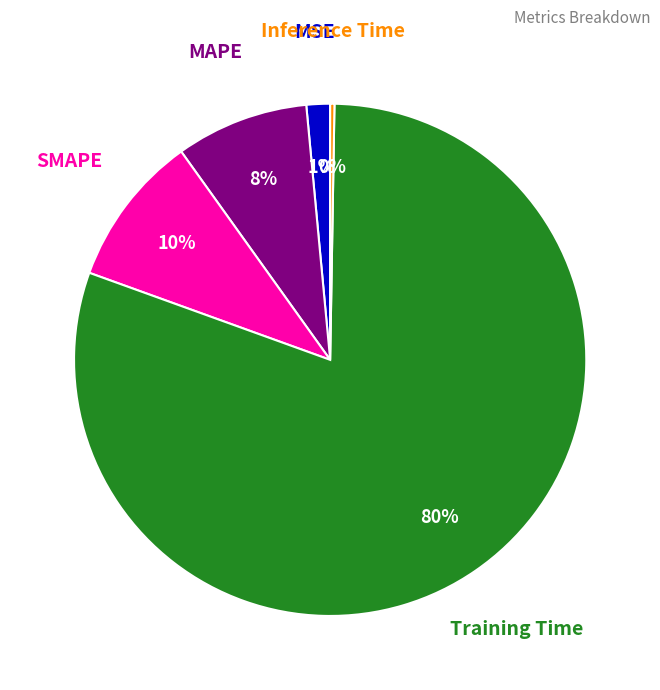

Which category has the biggest portion of the pie?

Training Time